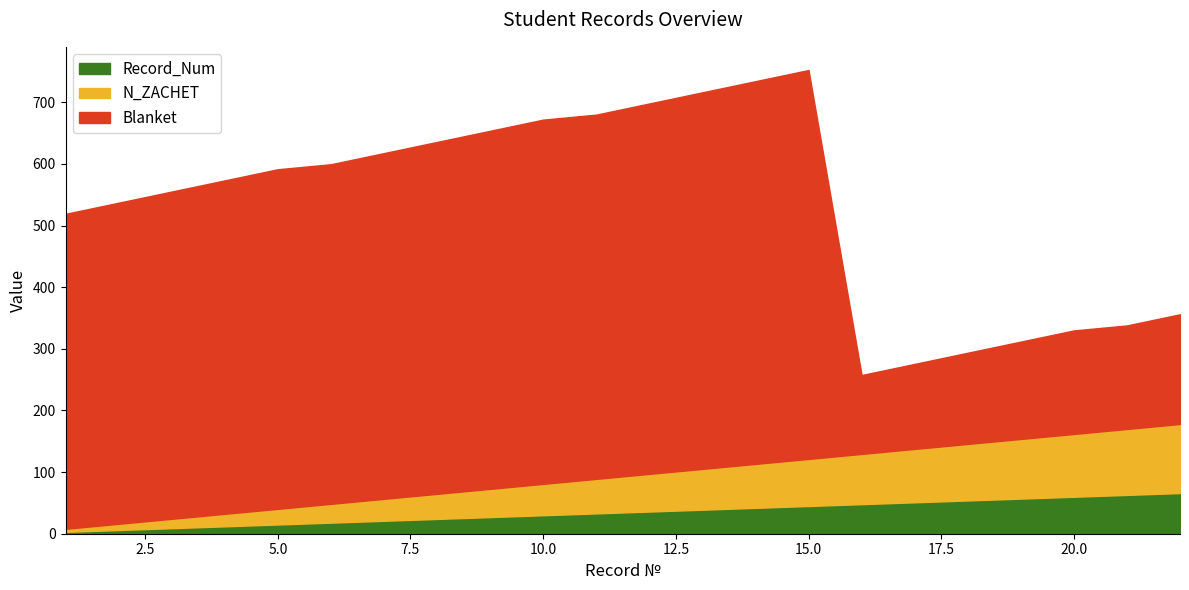

The value of Record_Num at 3 is 9.4. True or false?

False